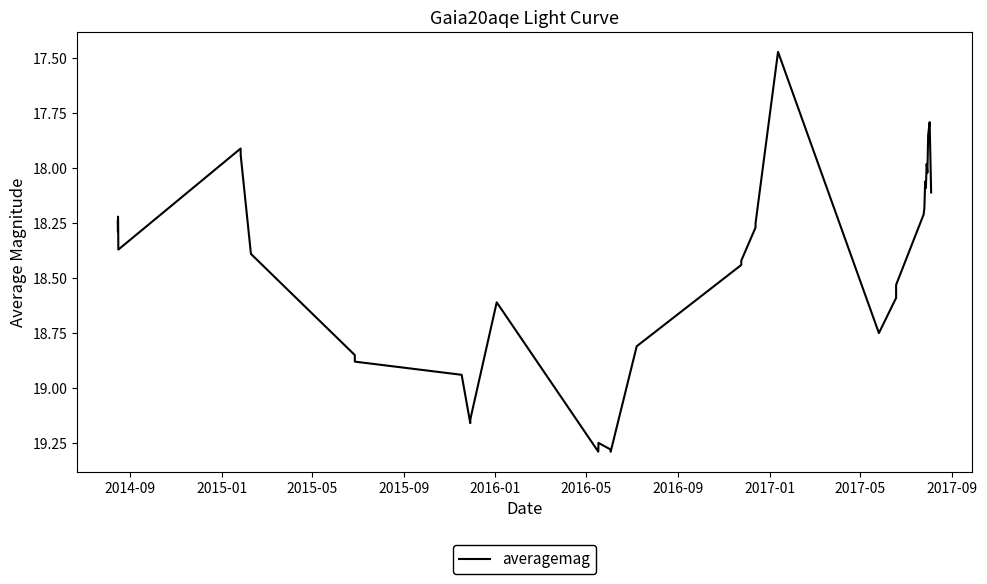

What is the difference between the maximum and minimum values?

1.8